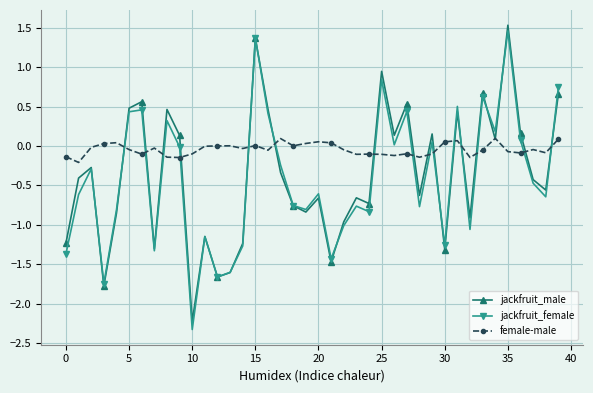

What is the value of the jackfruit_male point at the 6th from the left?

0.5